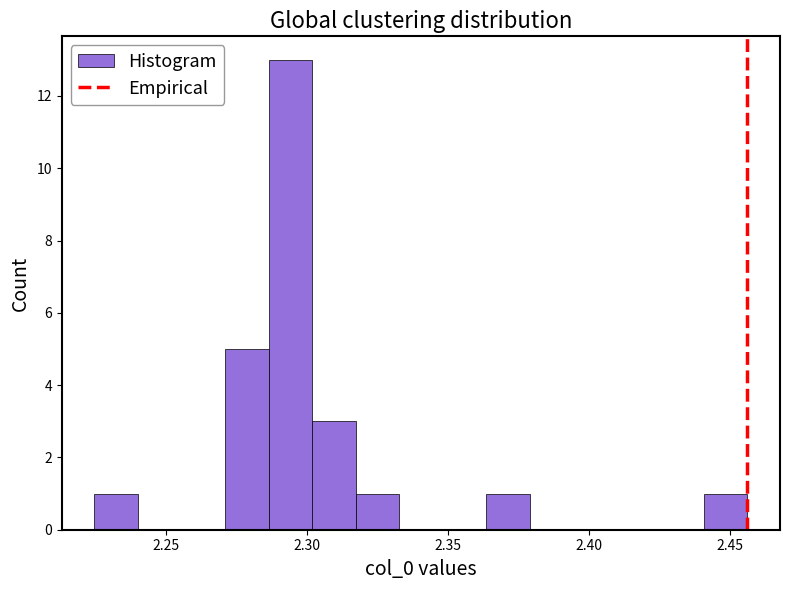

Around what value on the x-axis is the tallest bar? Give the approximate position of its centre, as read against the axis.

2.295